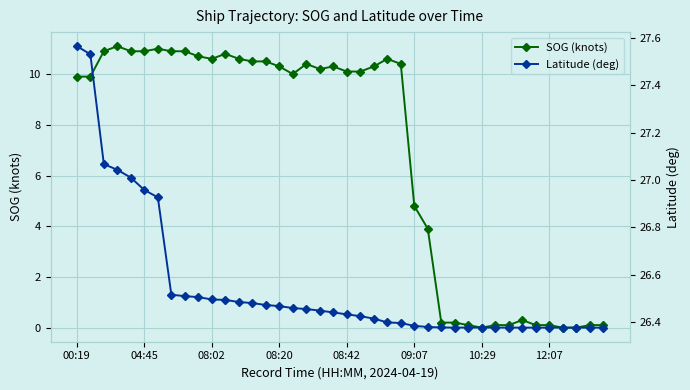

How many interior local valleys does the Latitude (deg) series have?

2